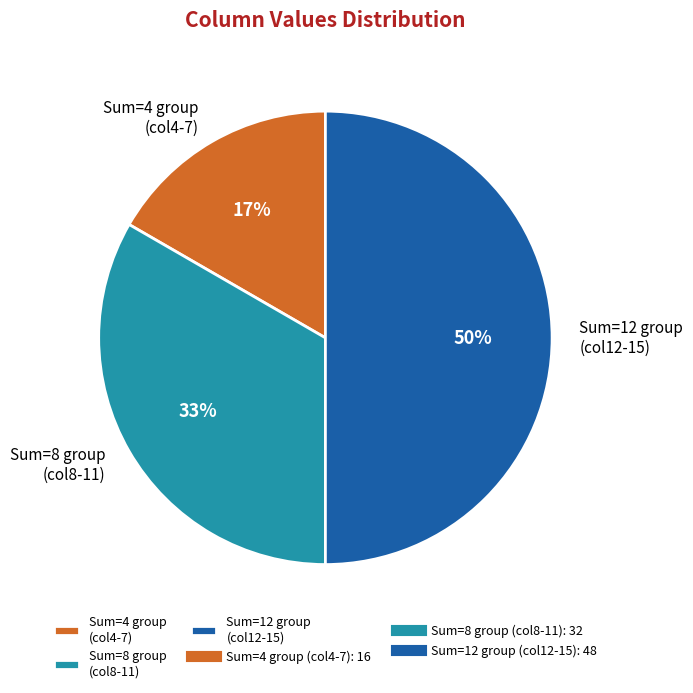

How many segments does this pie chart have?

3